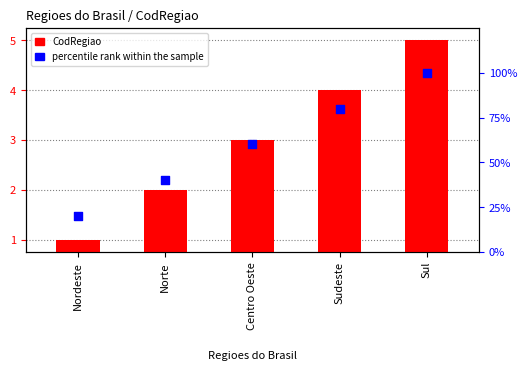

Which series has the largest total across all categories?

percentile rank within the sample